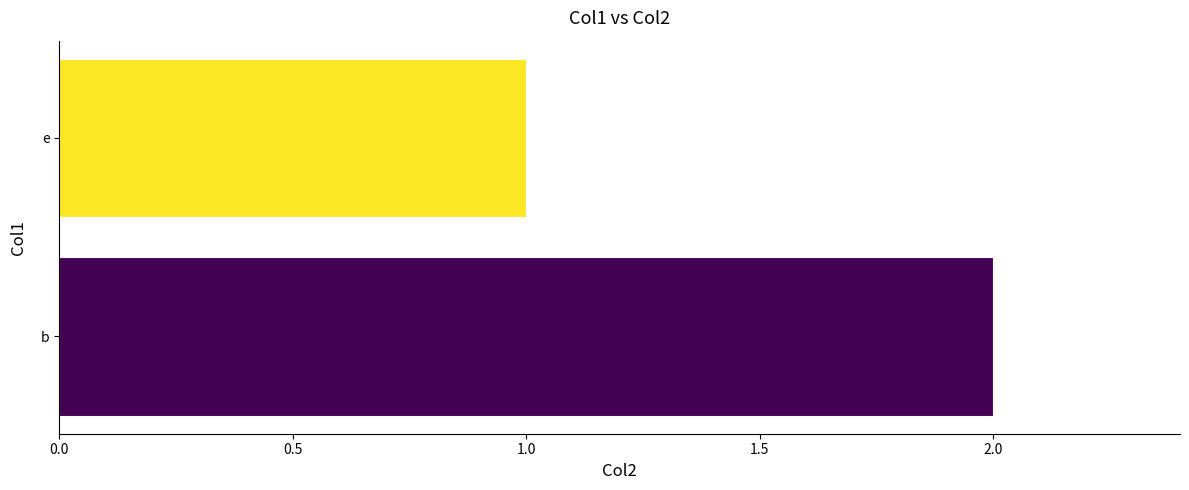

Rank the categories by value from highest to lowest.

b, e